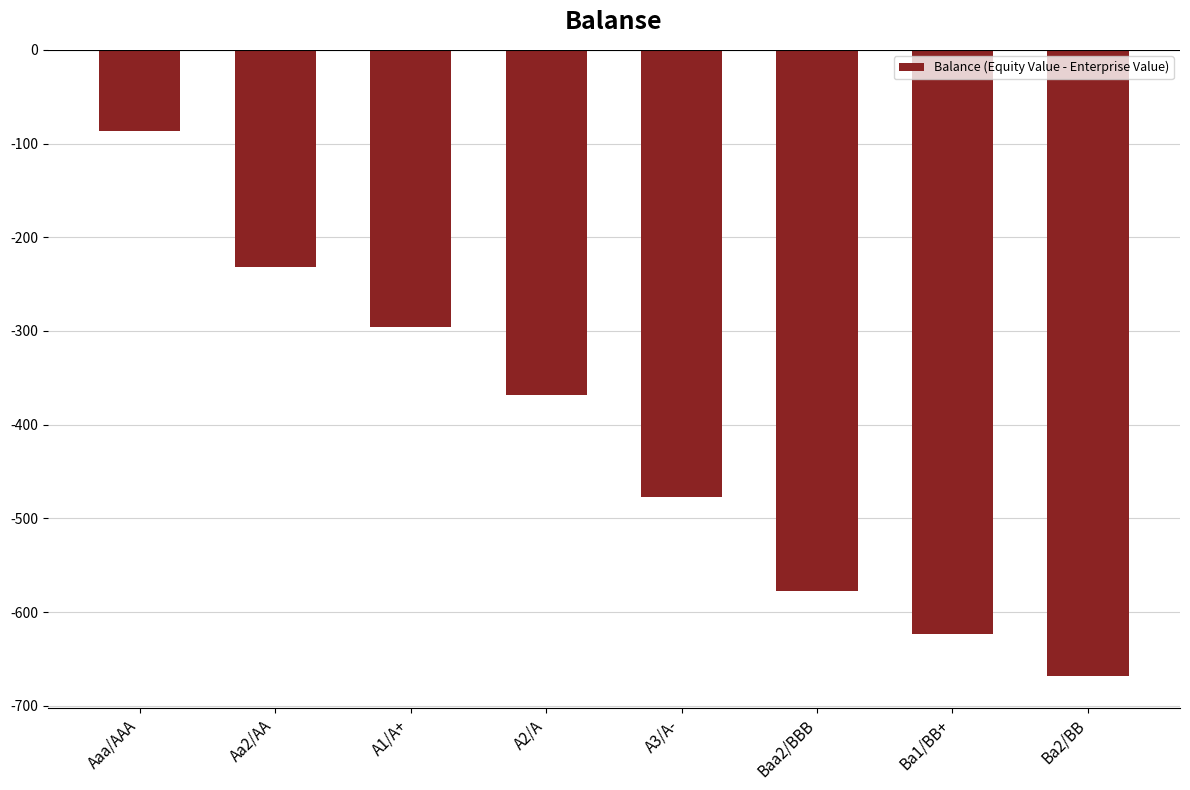

Is it true that the value at Ba2/BB is -668.5?

True